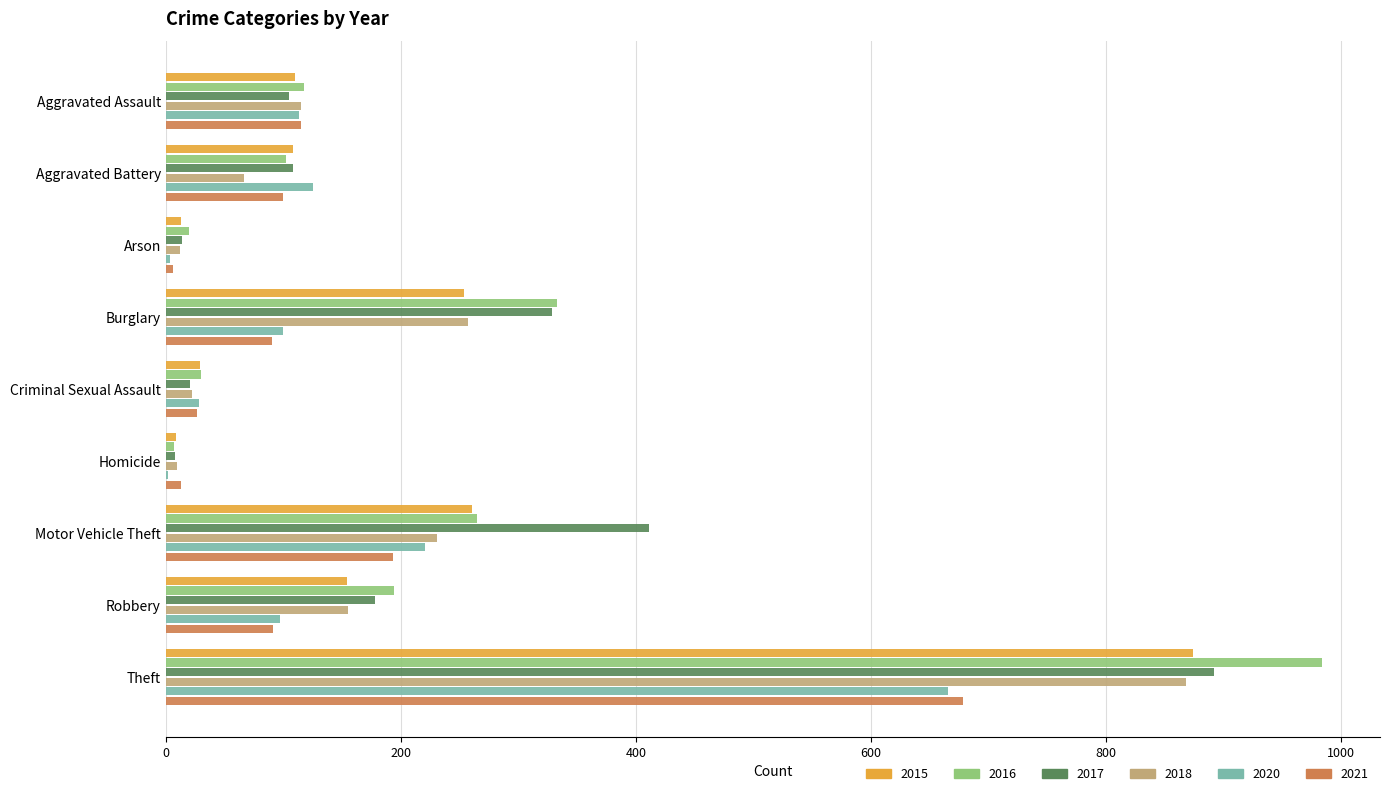

What is the average value of the 2018 series?

193